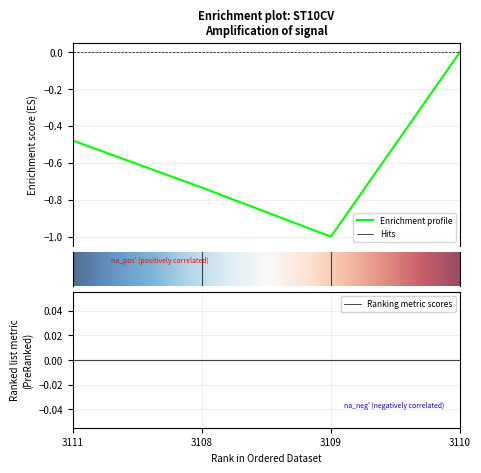

Between 3109 and 3111, which is larger?

3111